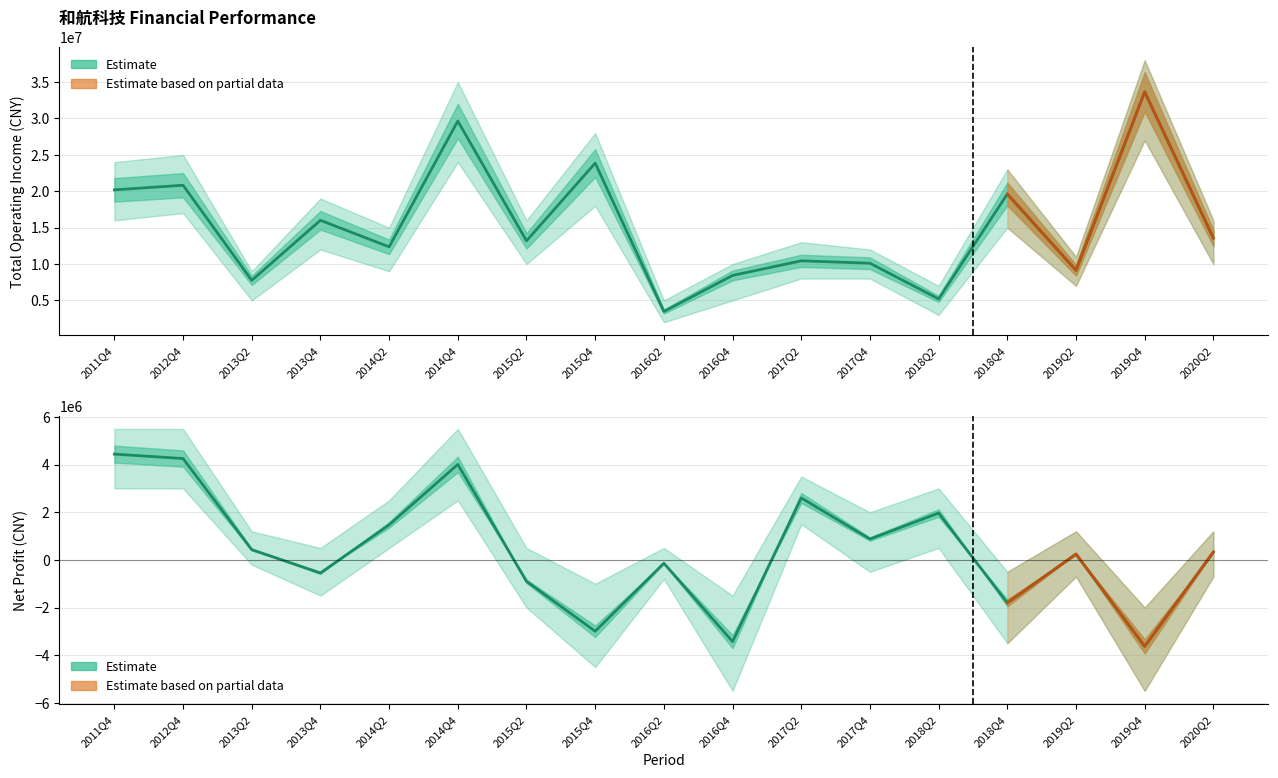

What is the difference between the highest and lowest values at 2013Q4?

16556856.1